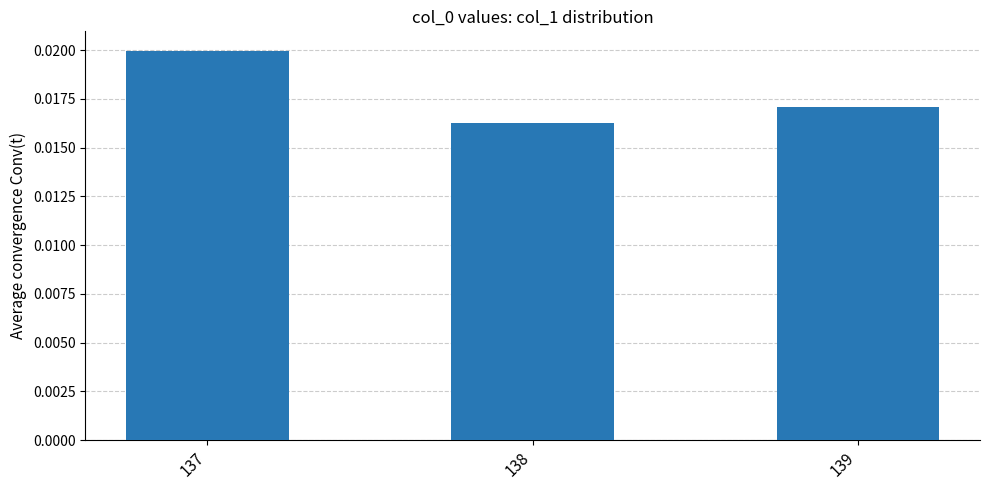

Count the values in the range 0 to 1.

3